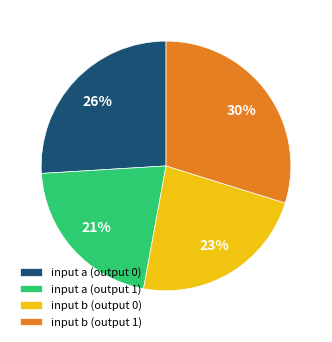

To the nearest percent, what portion does input a (output 1) represent?

21%